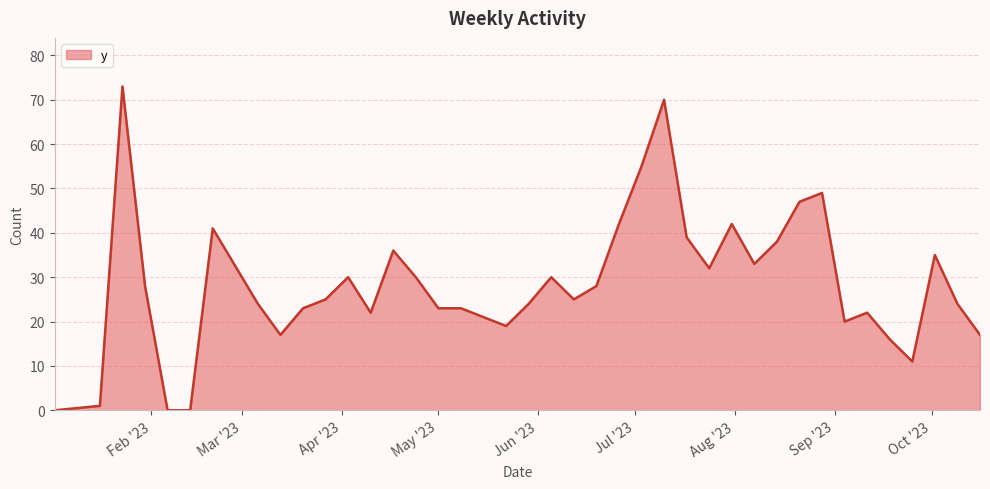

What is the difference between the maximum and minimum values?

73